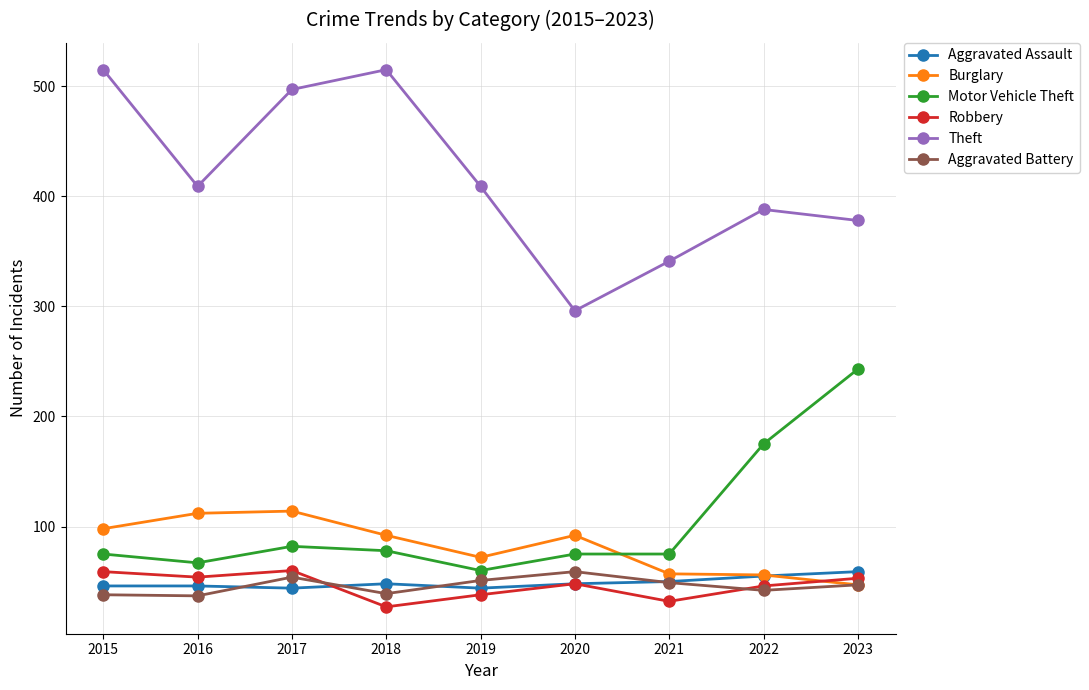

Which series has the widest spread of values?

Theft